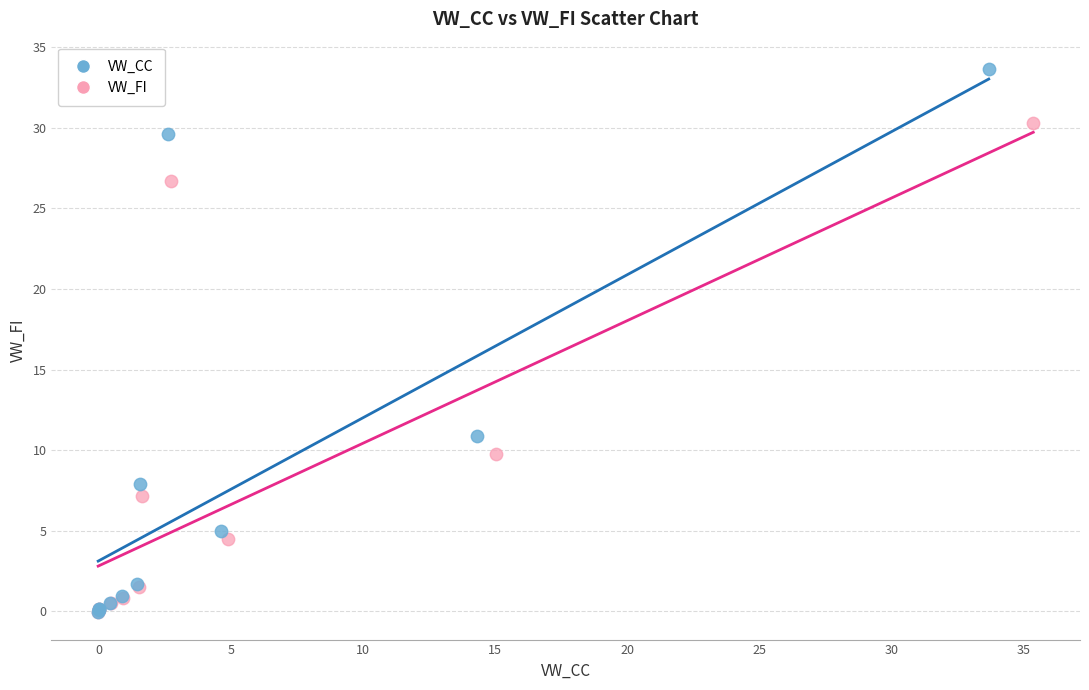

Which series has the widest spread of Y values?

VW_CC